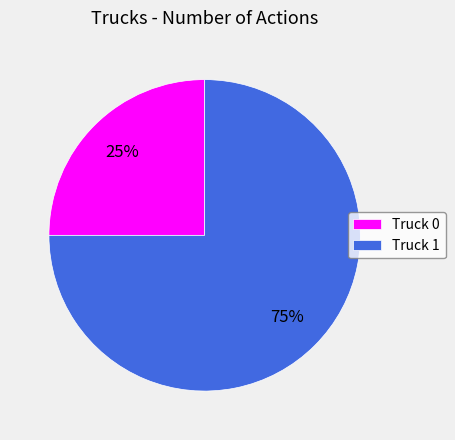

Is Truck 0 the majority of the pie?

No